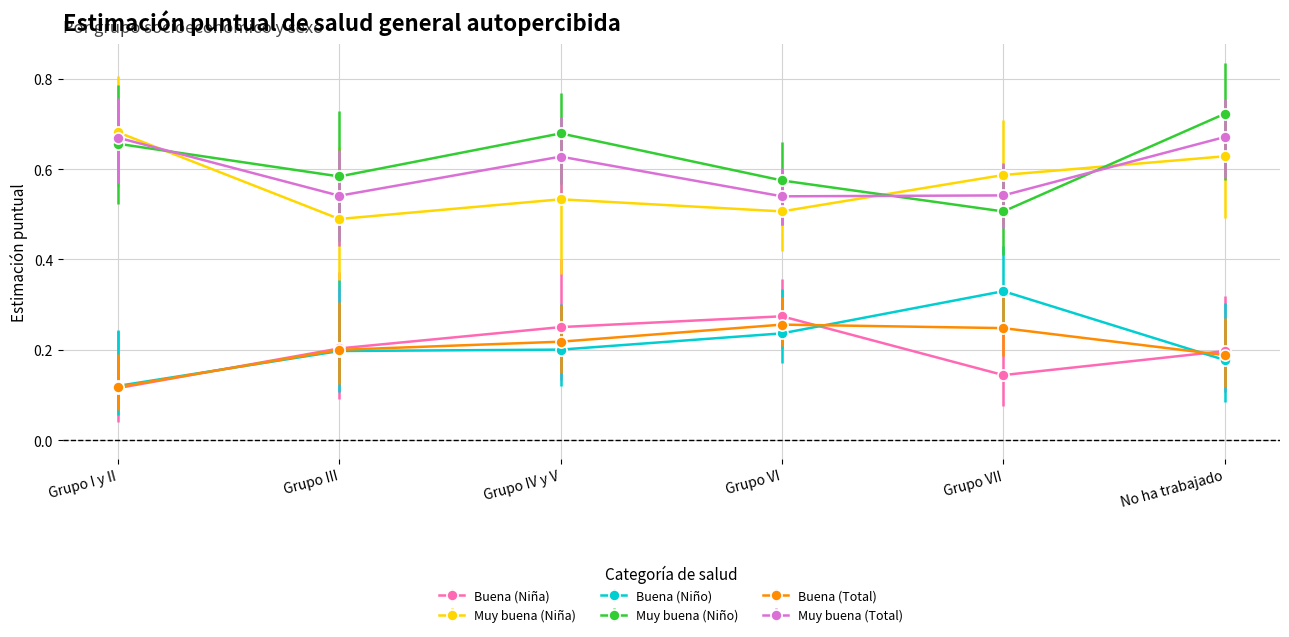

Where is the first local minimum for Buena (Niña)?

Grupo VII